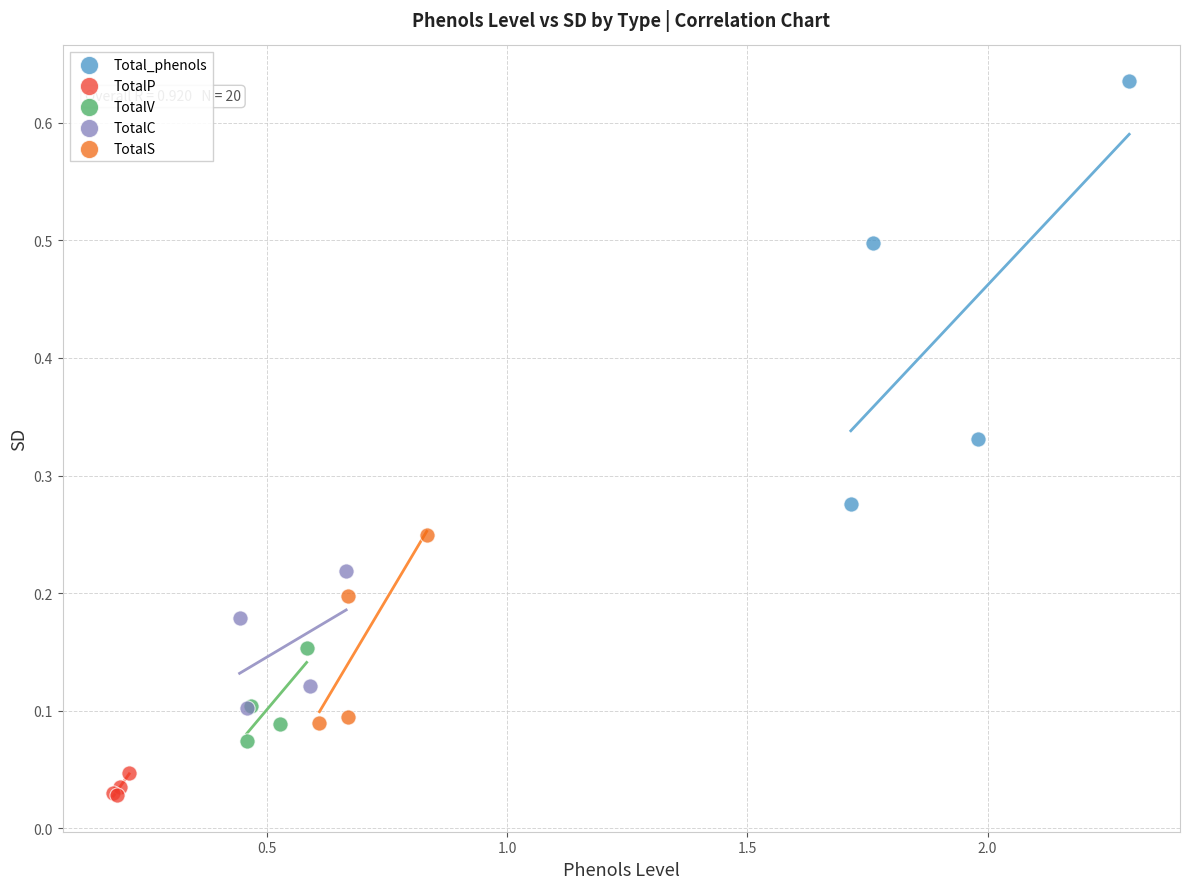

Which series reaches the maximum Y coordinate?

Total_phenols